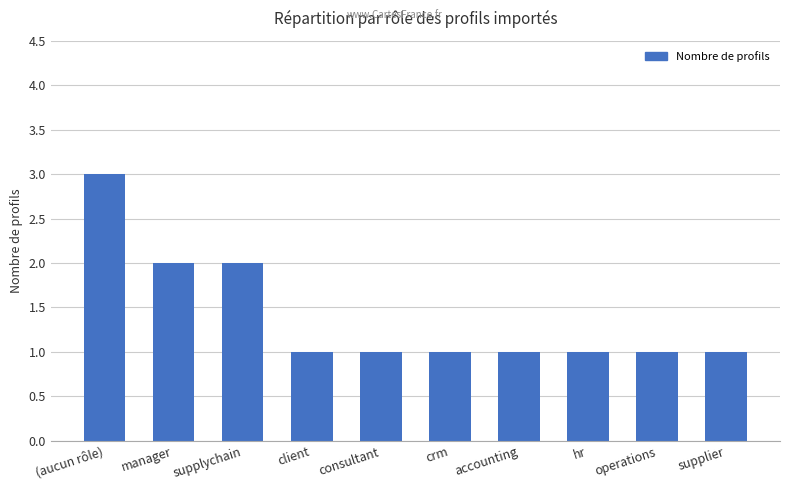

How many distinct data groups are displayed?

1